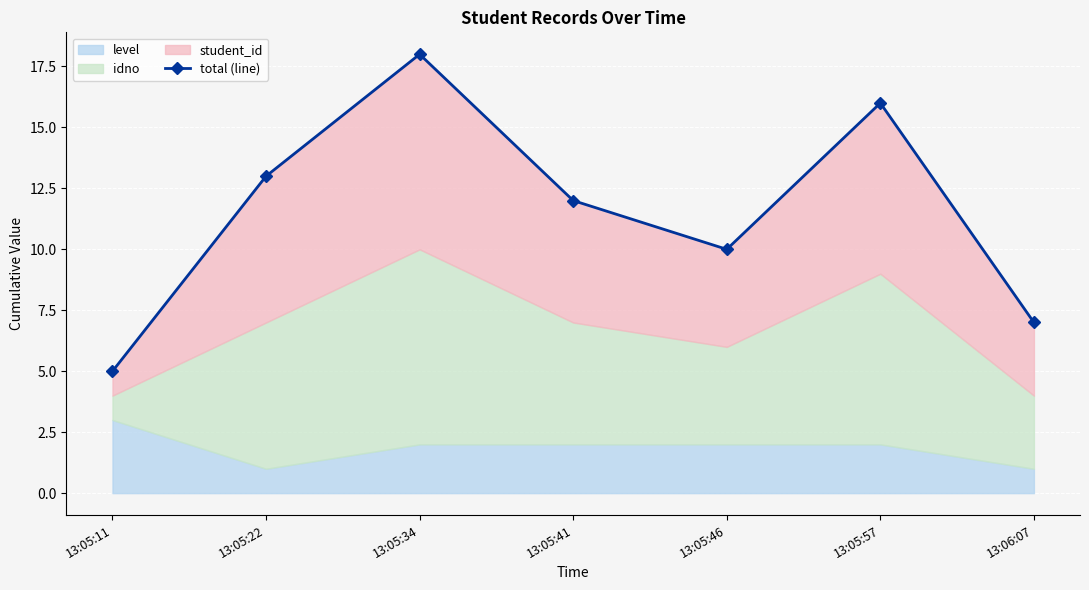

What position from the right is 13:05:57?

2